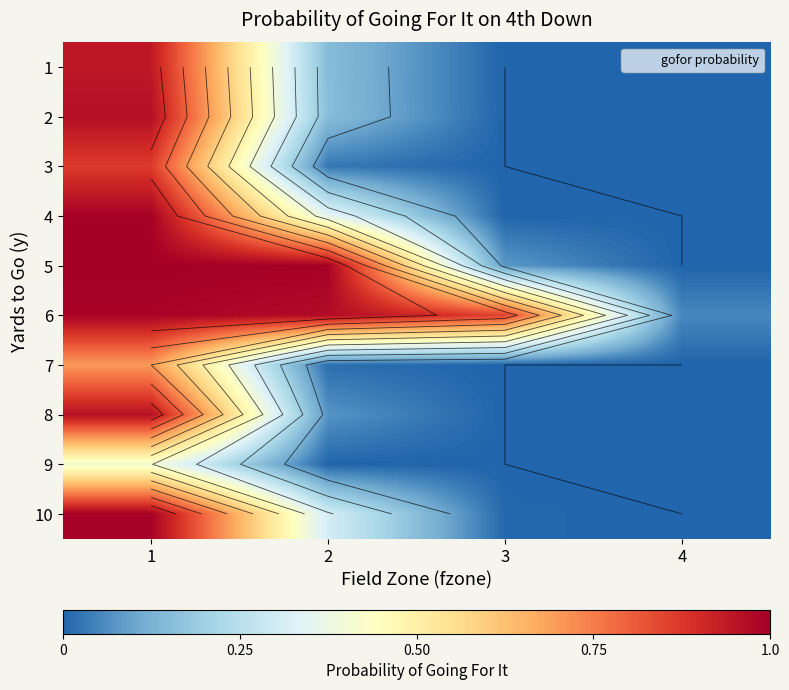

Is the value of 2 at 4 greater than the value of 4 at 1?

No